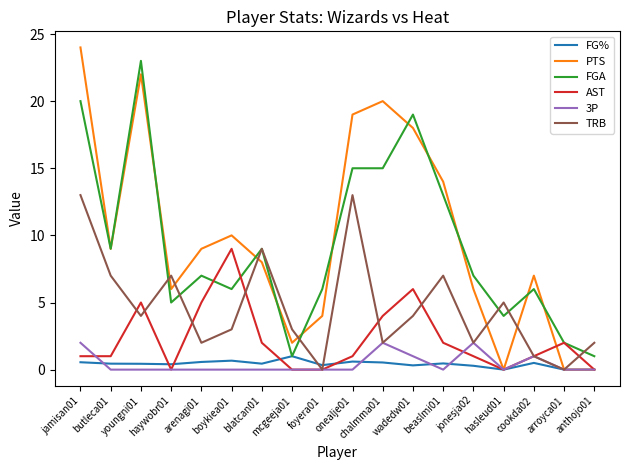

What is the total value across all series at beaslmi01?

36.5